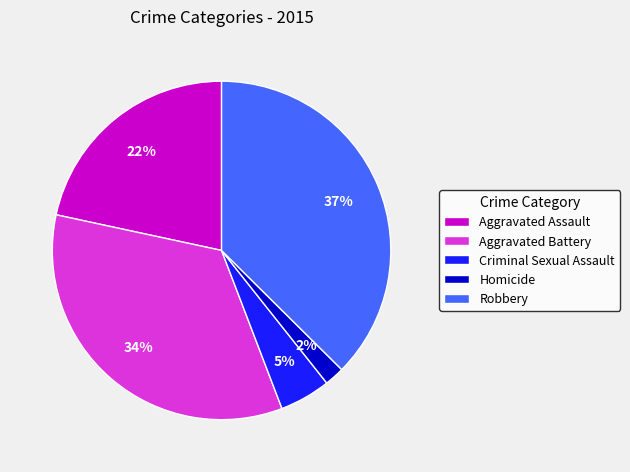

How many slices are in this pie chart?

5